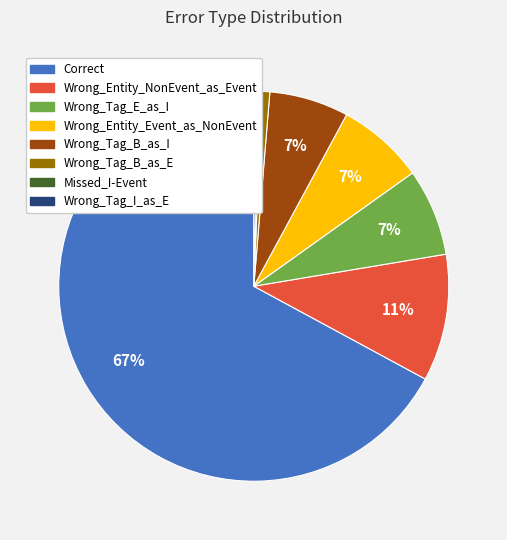

True or false: Wrong_Tag_E_as_I accounts for 7% of the total.

True